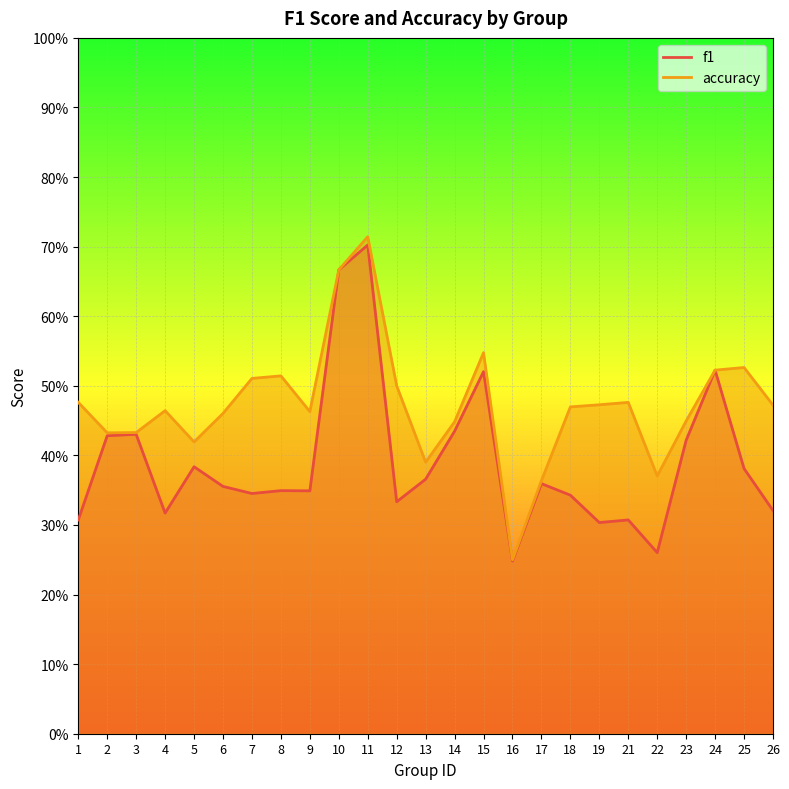

True or false: accuracy has a value of 0.5 at 7.

True